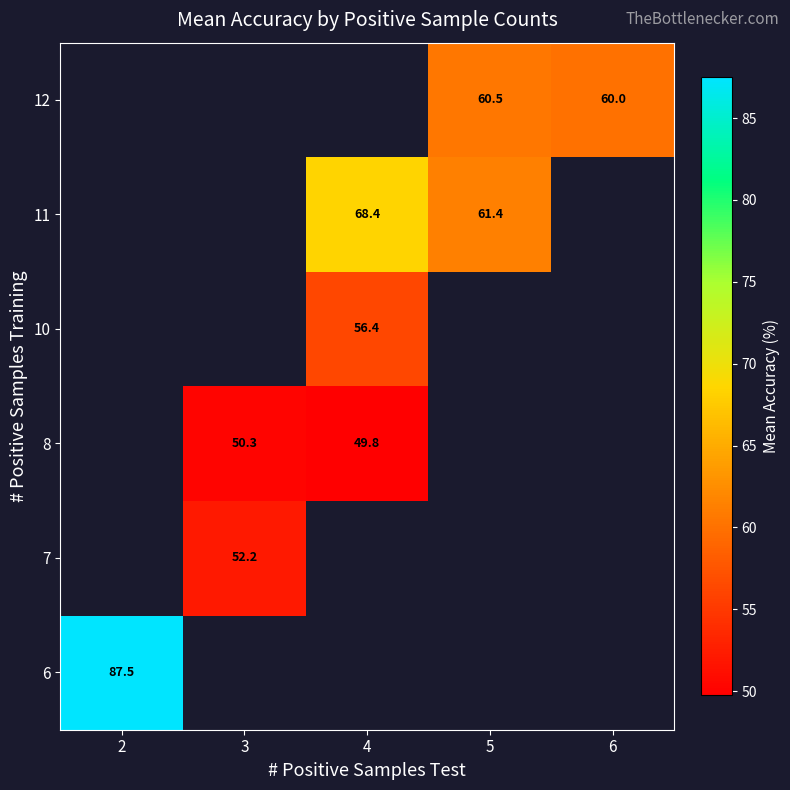

Is it true that 11 equals 61.4 at 5?

True